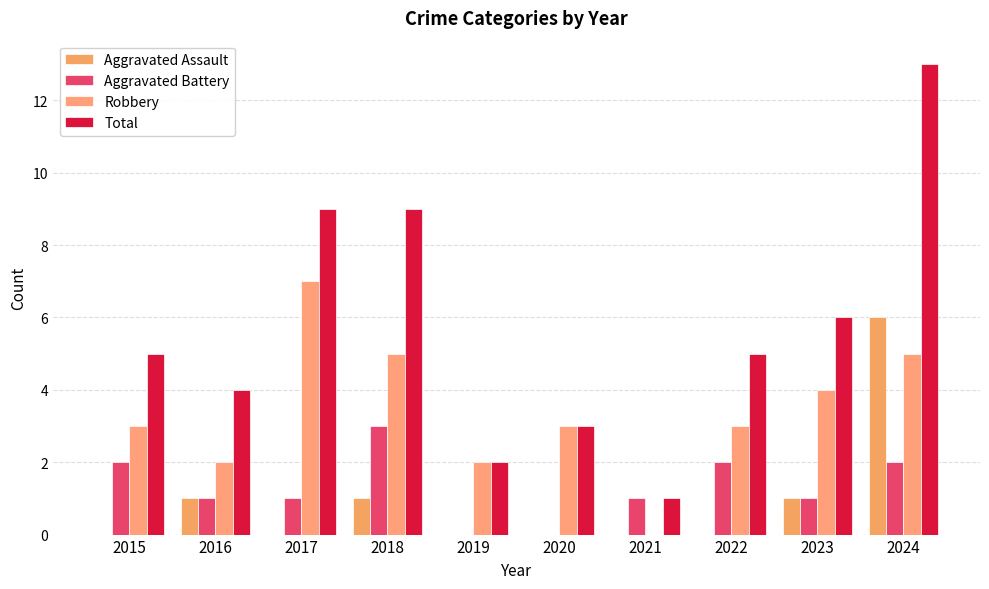

Which category has the lowest value in the Aggravated Assault series?

2015